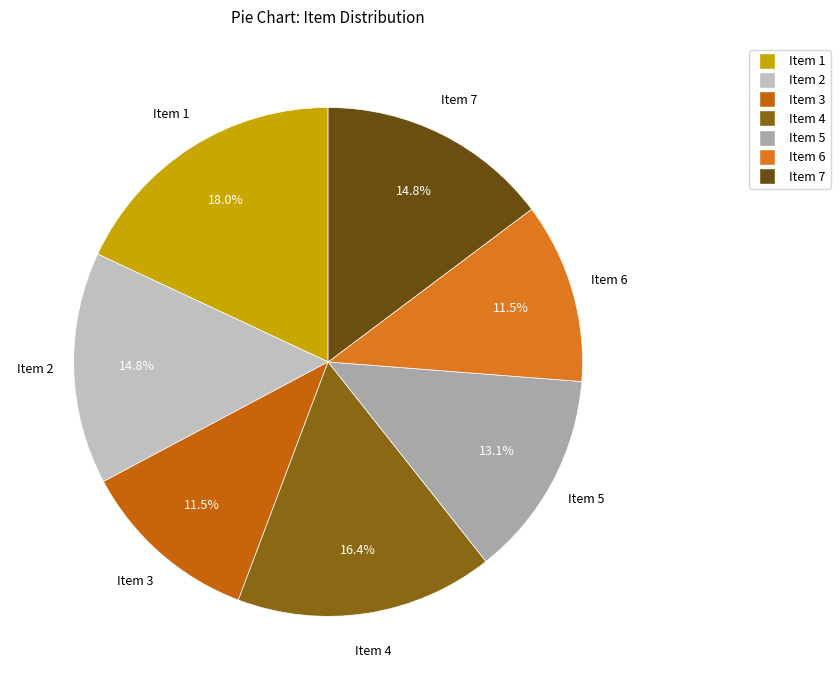

How many segments does this pie chart have?

7